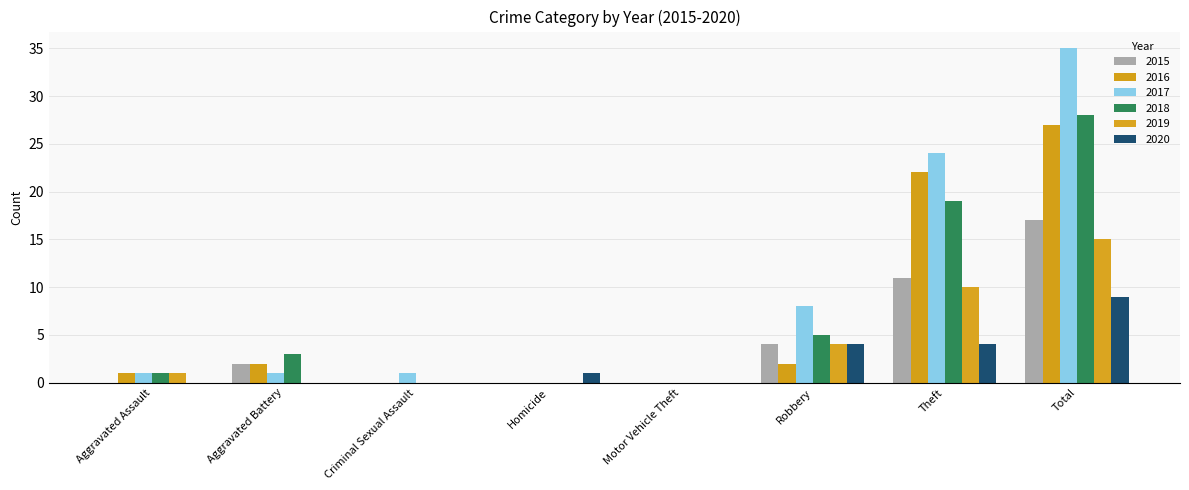

How many series are shown in this chart?

6